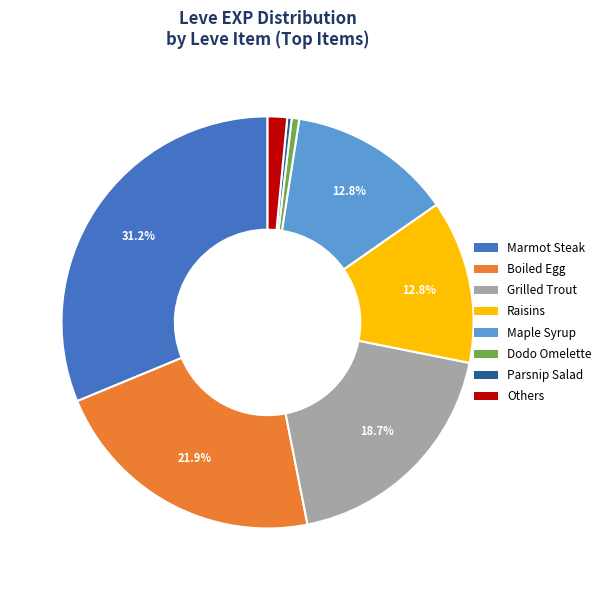

Is there any slice that represents more than half of the pie?

No